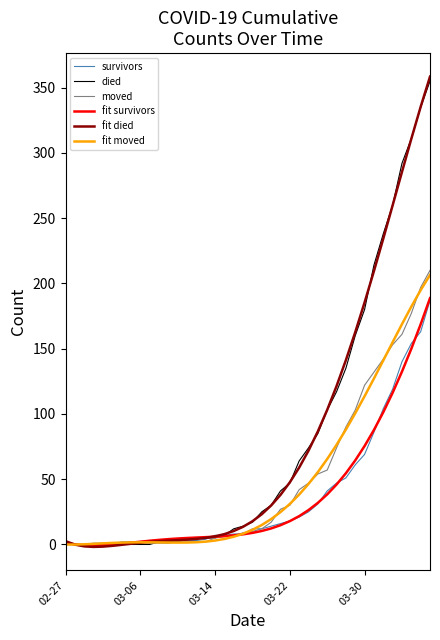

What is the maximum value for fit died?

358.5